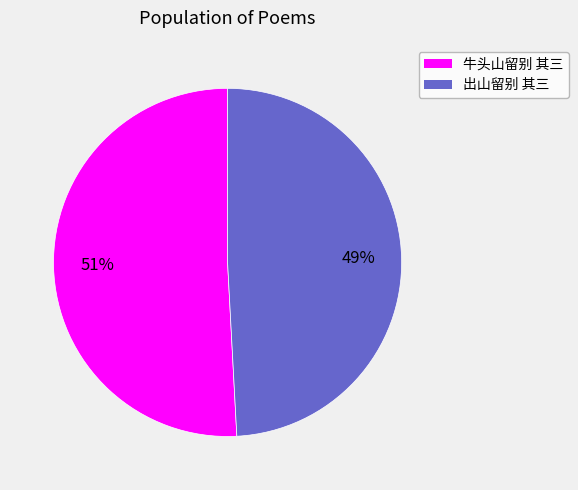

What is the majority slice?

牛头山留别 其三